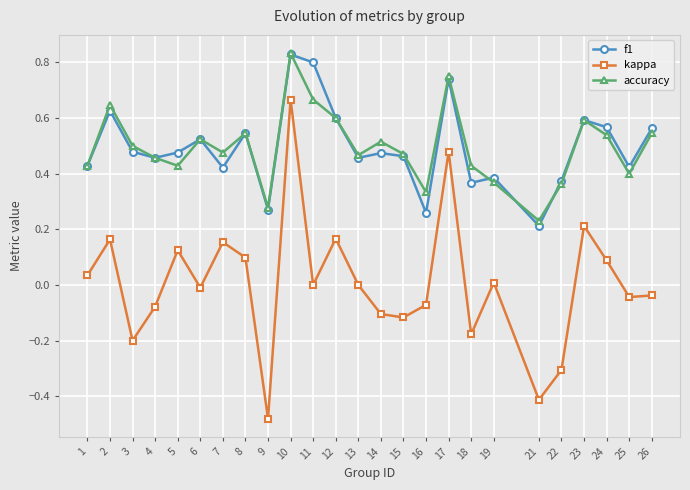

Is this an area chart (filled region under the line)?

No